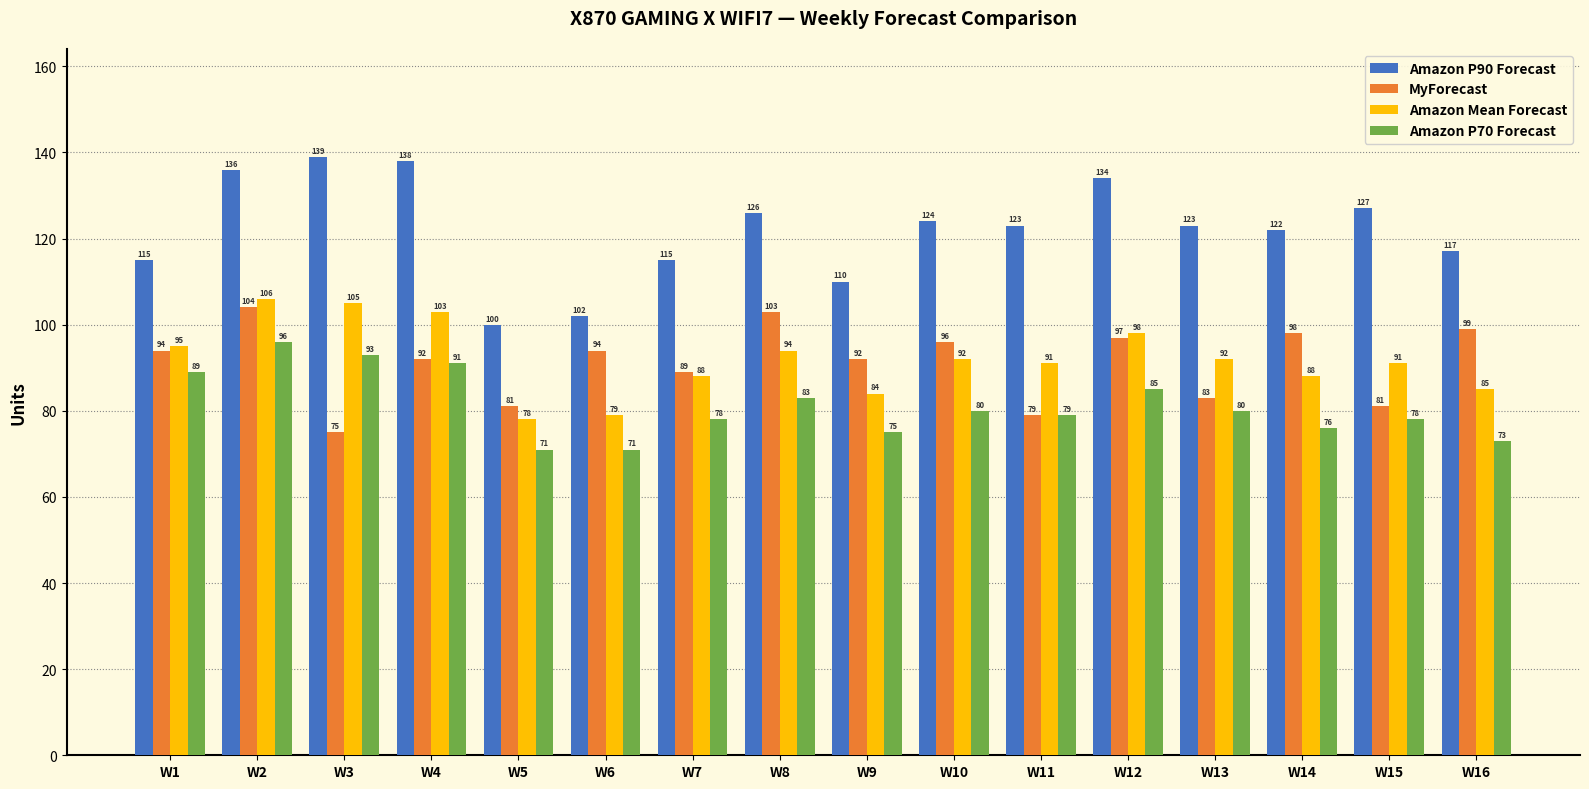

The value of Amazon Mean Forecast at W15 is 91. True or false?

True